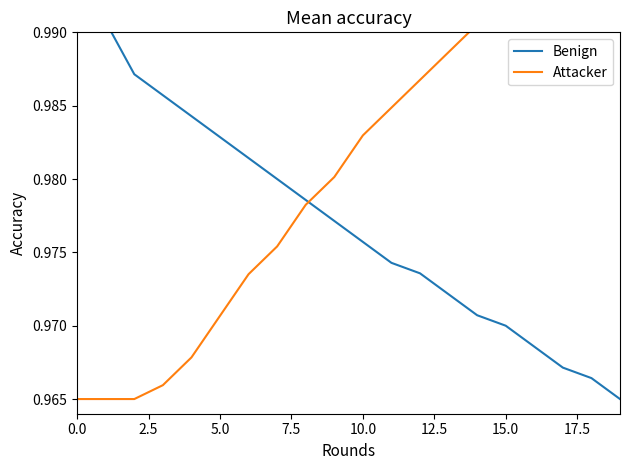

Which series has the largest total across all categories?

Attacker